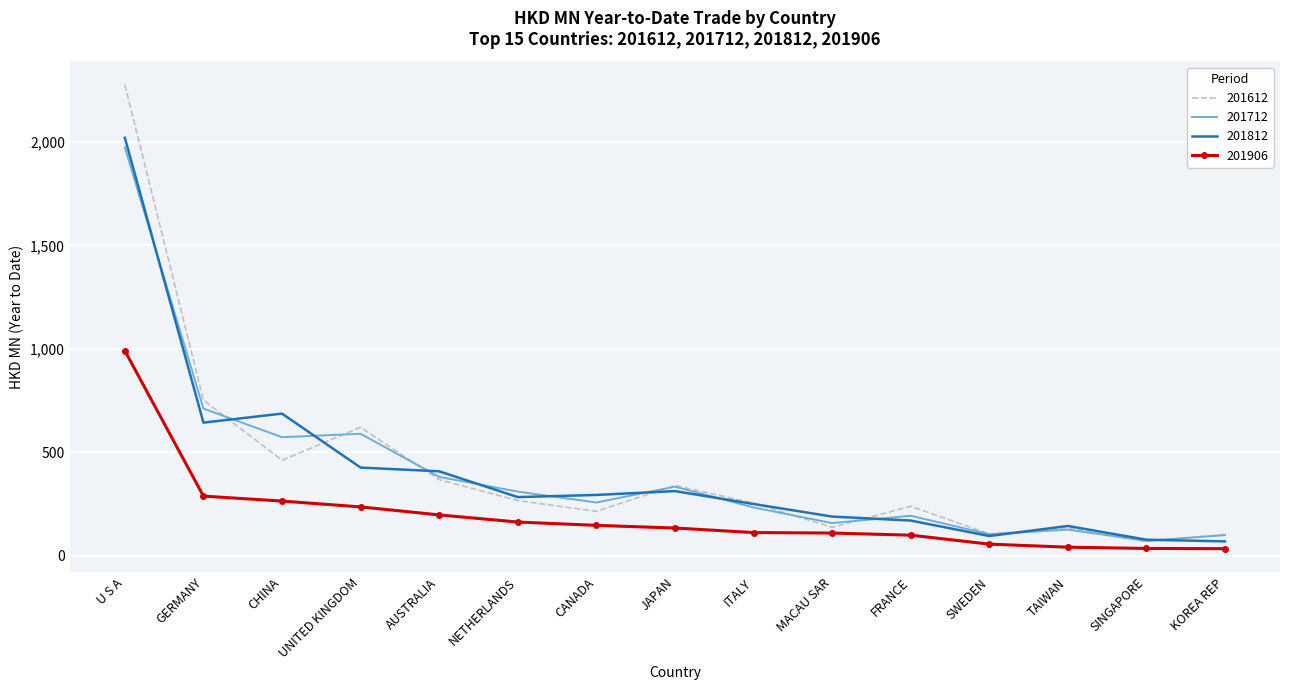

True or false: 201906 has a value of 141.4 at UNITED KINGDOM.

False